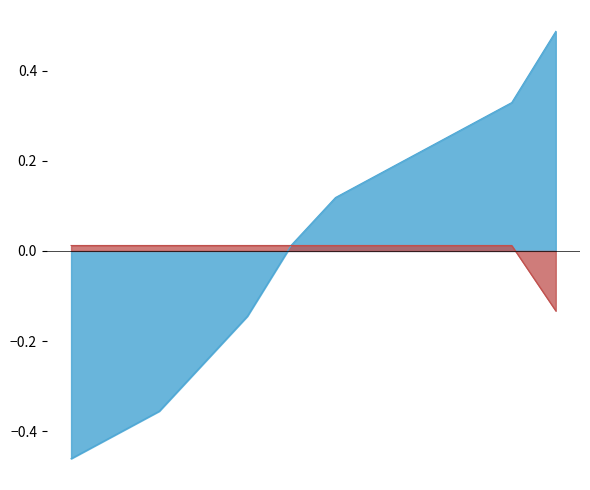

At which label does price first exceed 0?

1